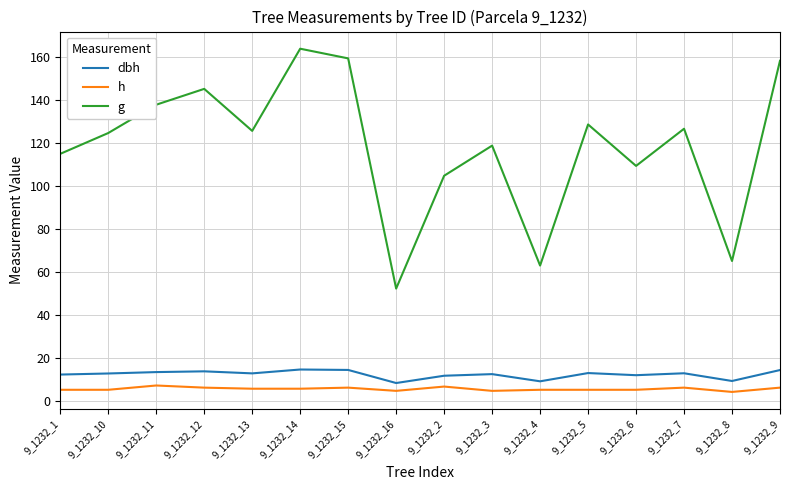

What is the maximum value shown in the chart?

164.0